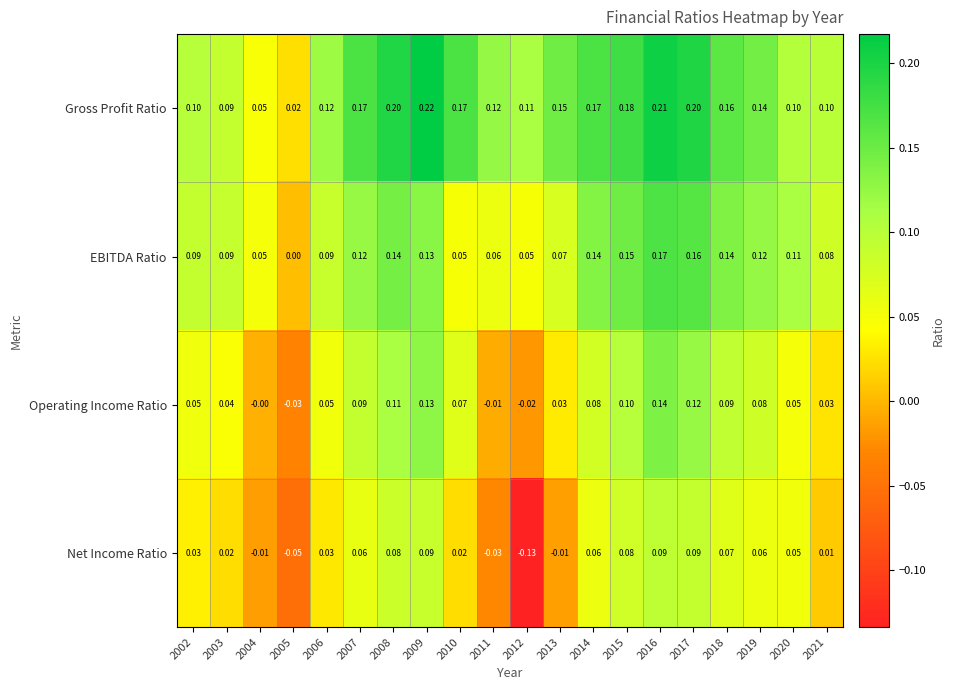

Rank the series by their average value, from lowest to highest.

Net Income Ratio, Operating Income Ratio, EBITDA Ratio, Gross Profit Ratio